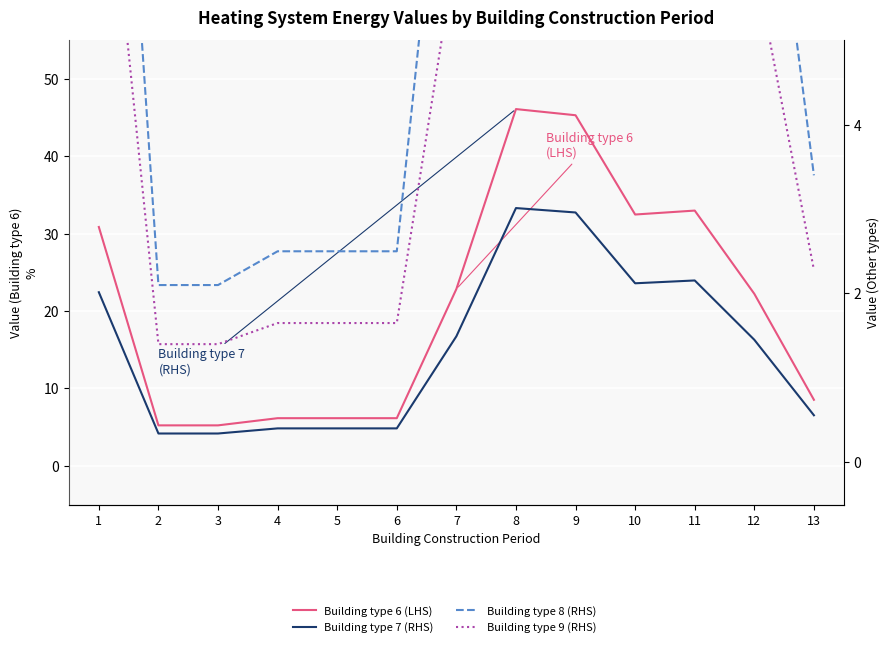

At which category is the sum across all series the highest?

8